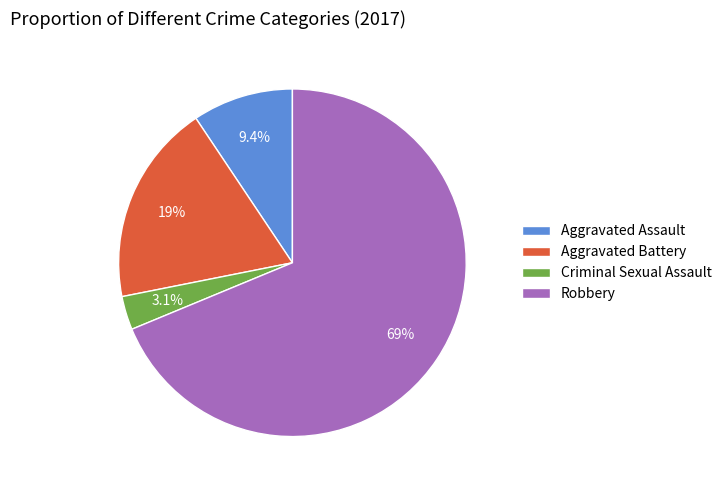

True or false: Aggravated Battery accounts for 31% of the total.

False